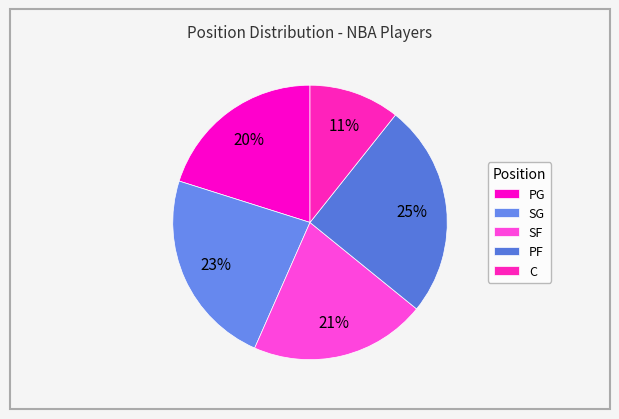

How much of the chart is everything except PF?

75.6%